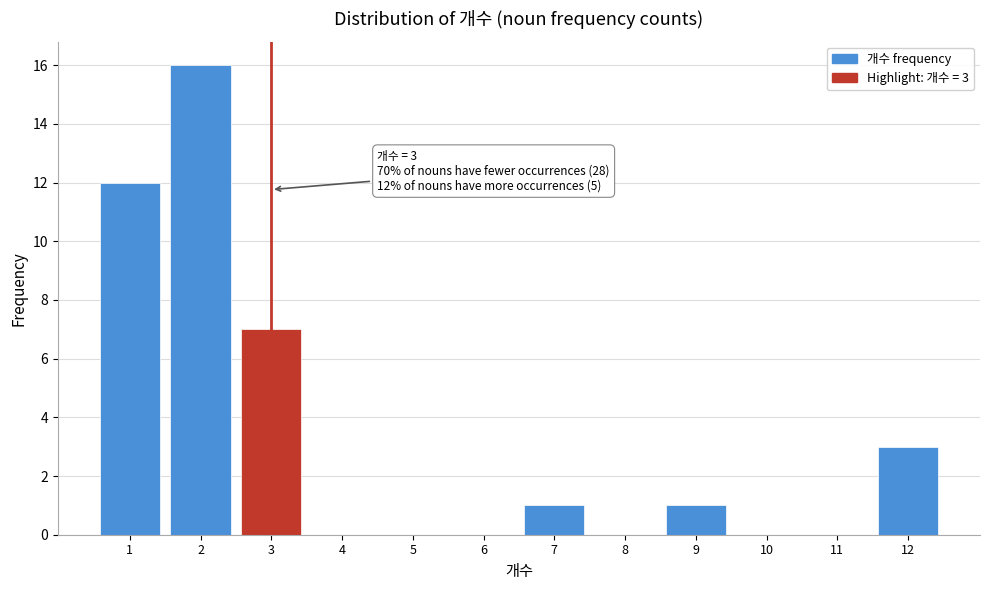

Over which range of the x-axis is the bar tallest?

1.5 to 2.5